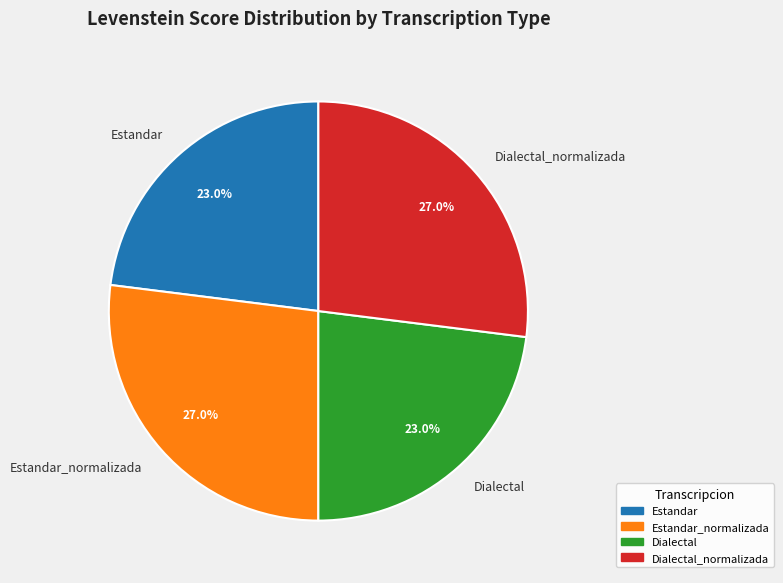

Which has a higher value, Dialectal or Estandar_normalizada?

Estandar_normalizada